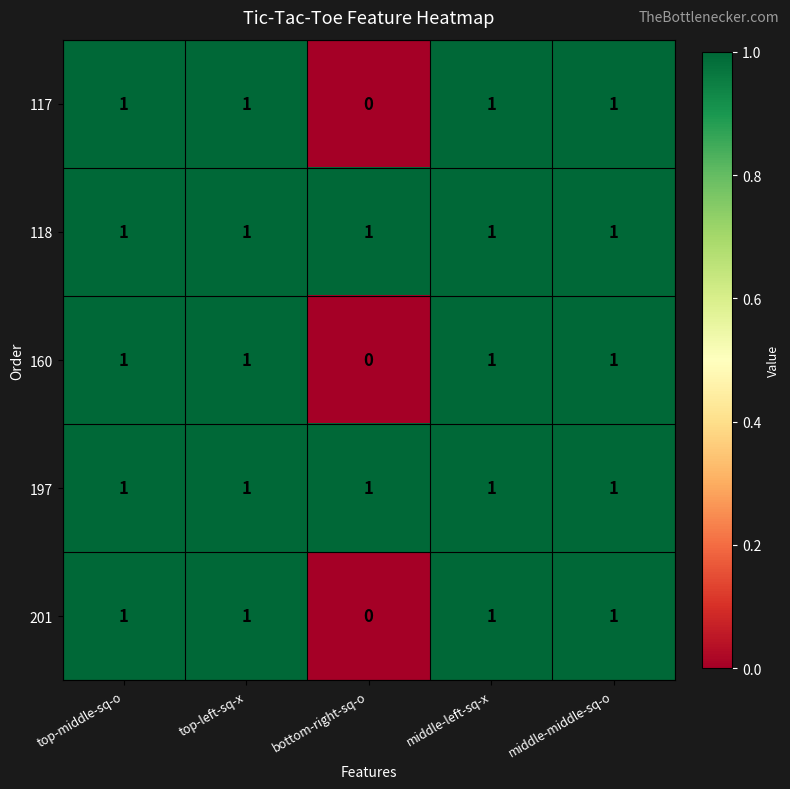

What is the sum of all 197 values?

5